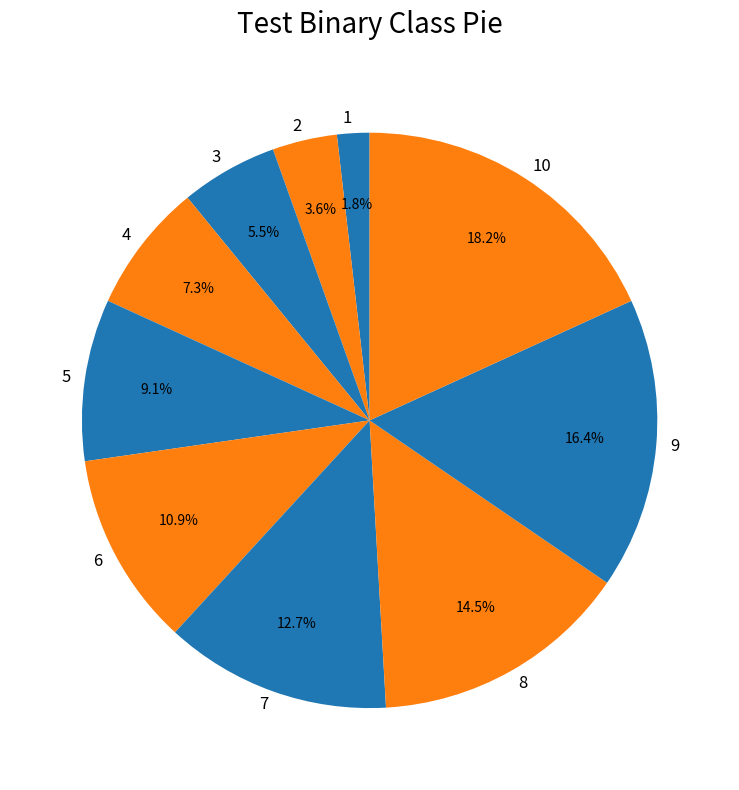

To the nearest percent, what percentage of the pie is 9?

16%